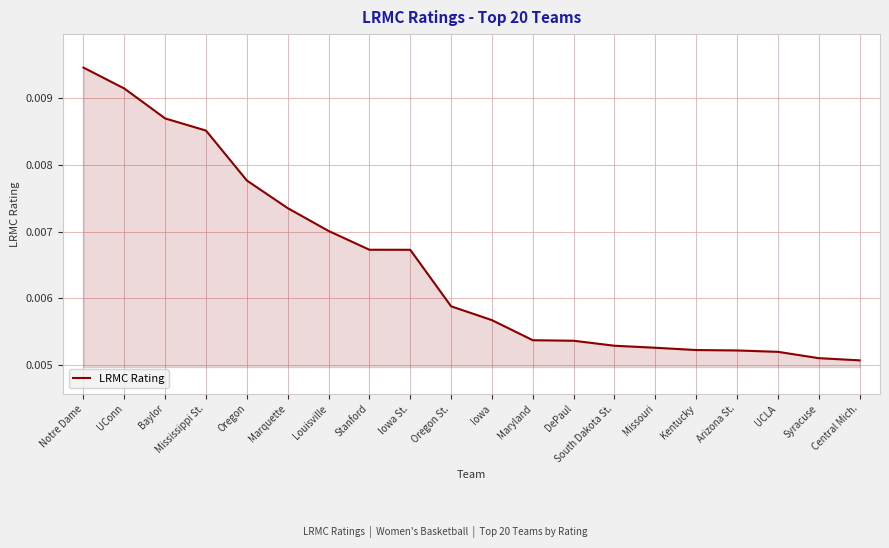

At which category does the chart reach its peak across all series?

Notre Dame